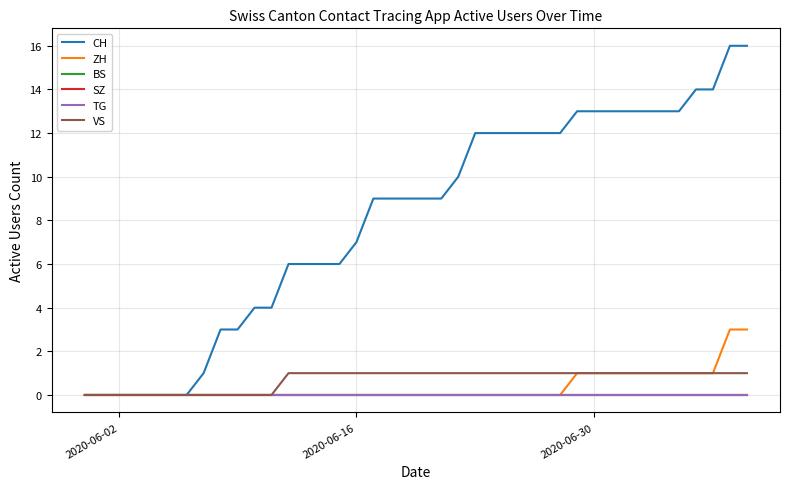

Is this an area chart (filled region under the line)?

No